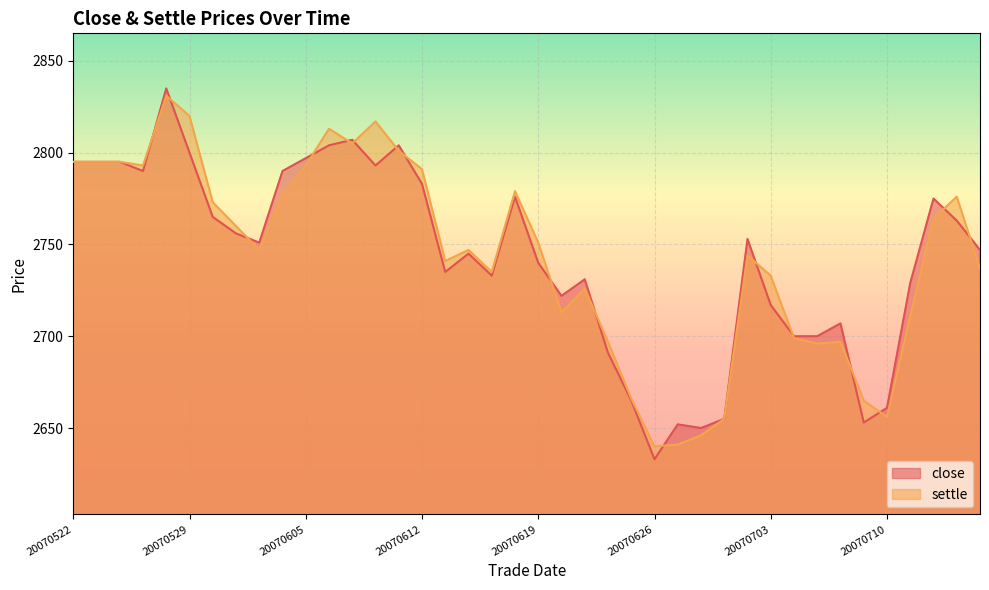

Count the number of categories in the chart.

40